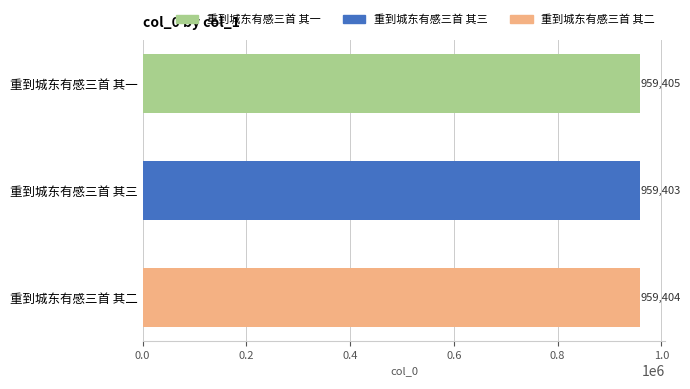

Reading top to bottom, what are all the values shown in this chart?

959405	959403	959404